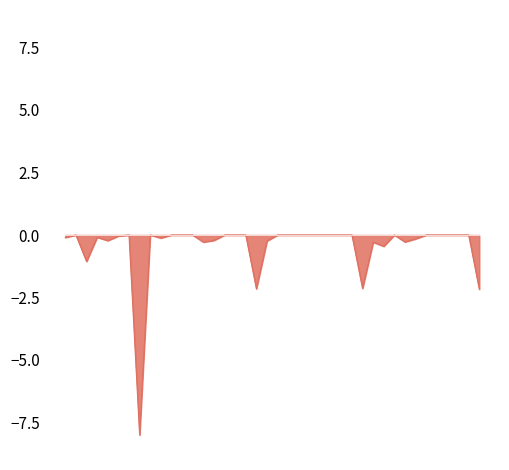

What is the minimum value shown in the chart?

-8.0